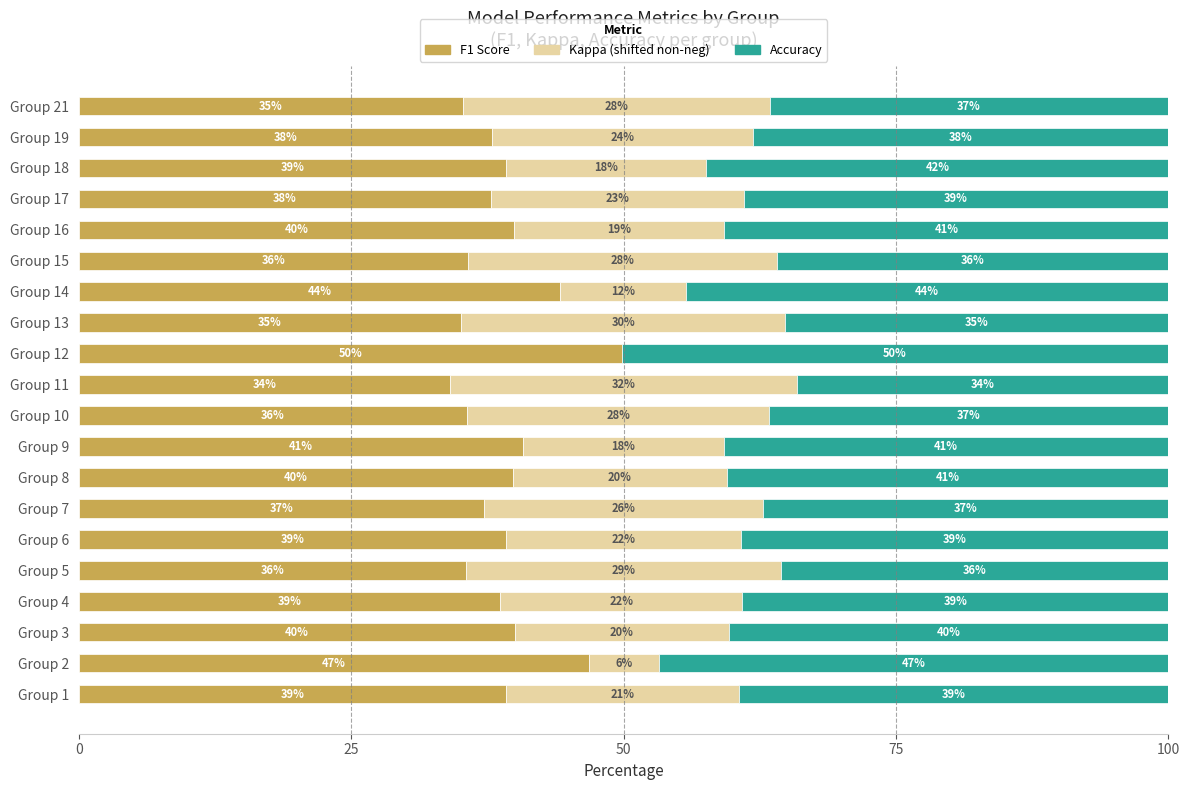

What is the total value across all series at Group 2?

100.0